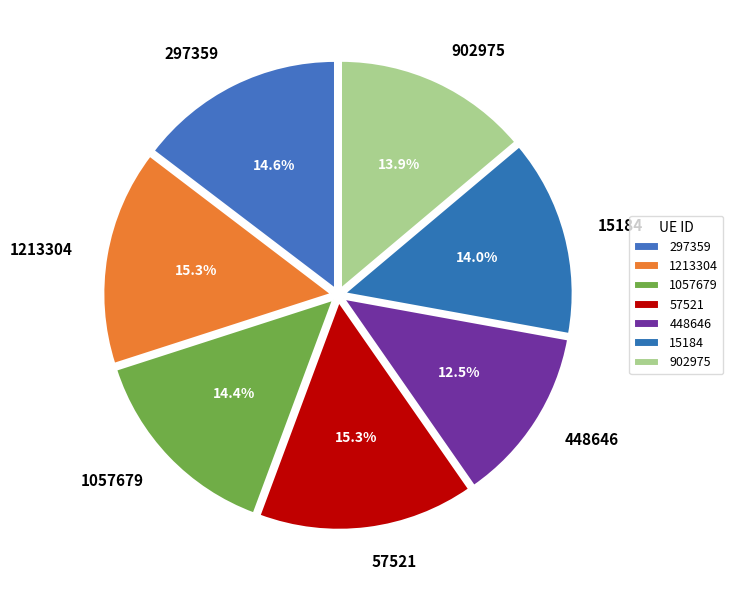

What percentage is the 15184 slice, to the nearest percent?

14%